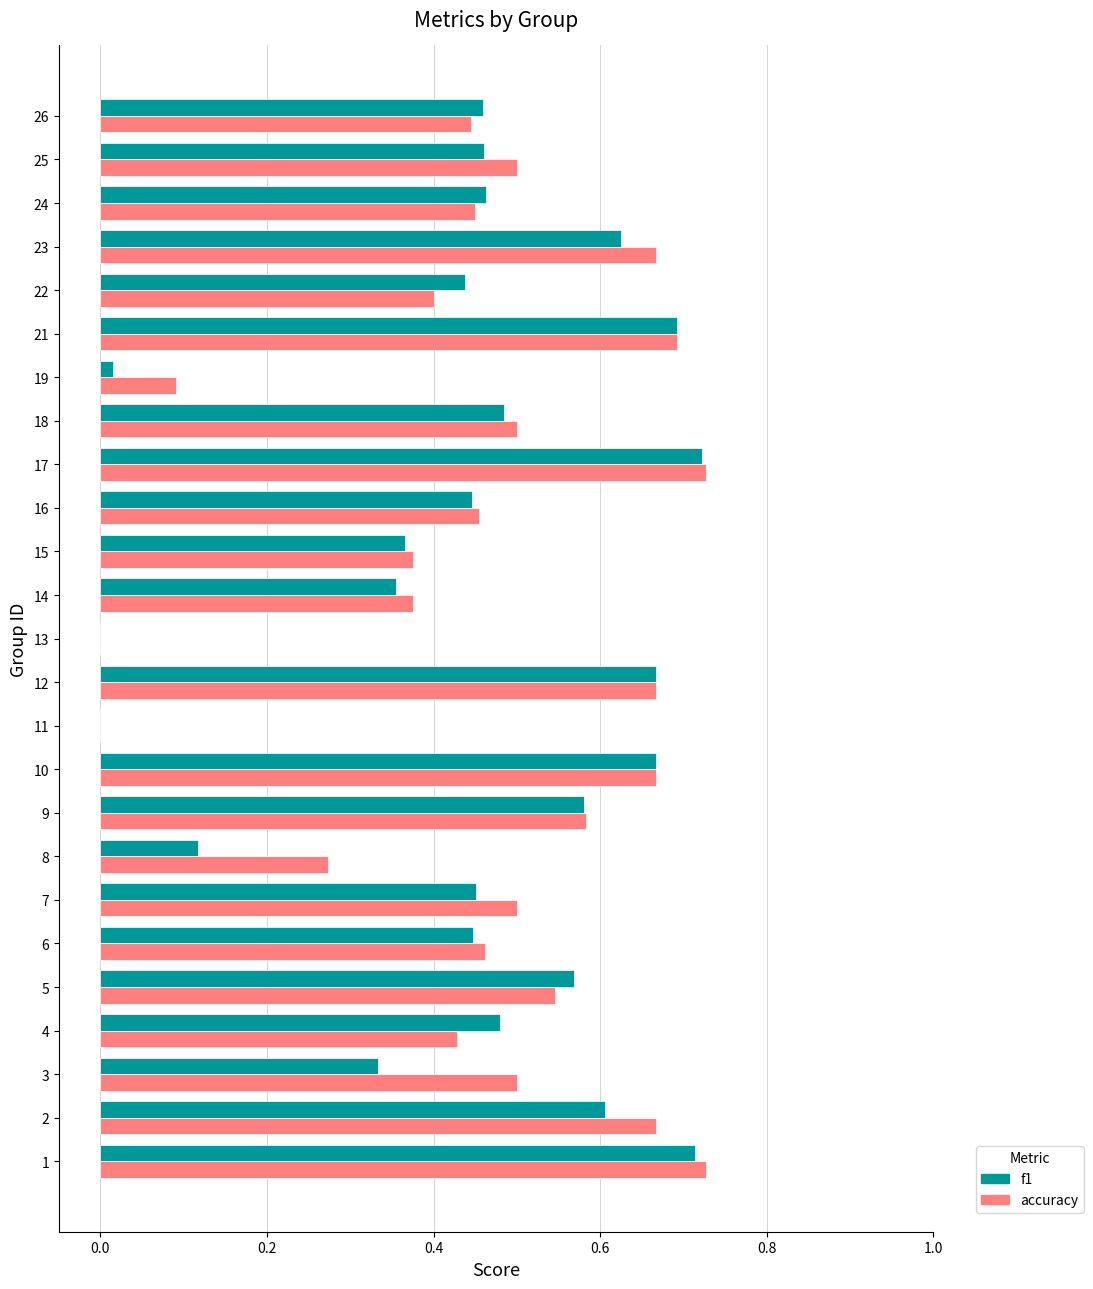

Is it true that f1 equals 0.5 at 24?

True